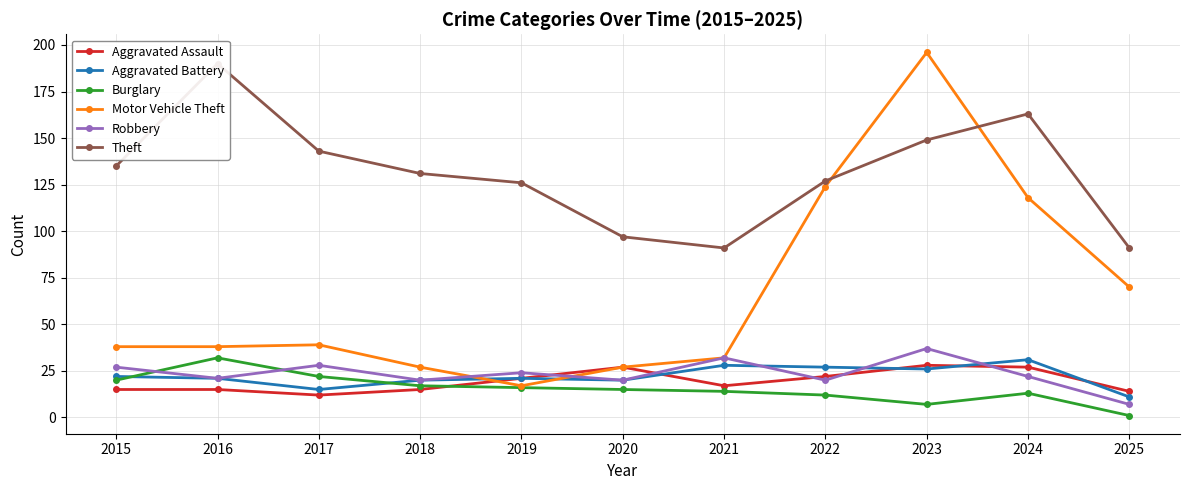

How many data points in Robbery are above 22?

5